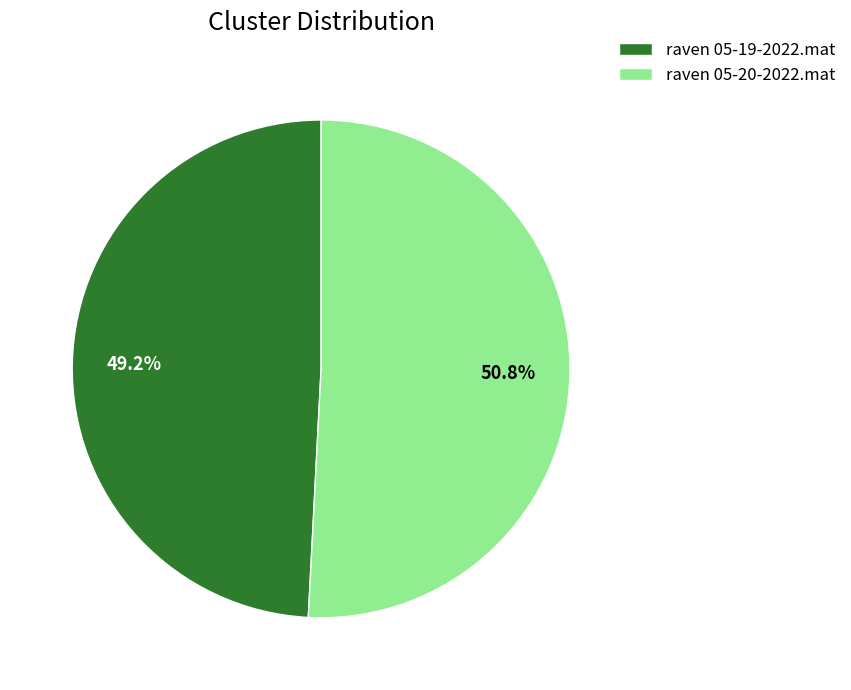

What percentage is the raven 05-20-2022.mat slice, to the nearest percent?

51%